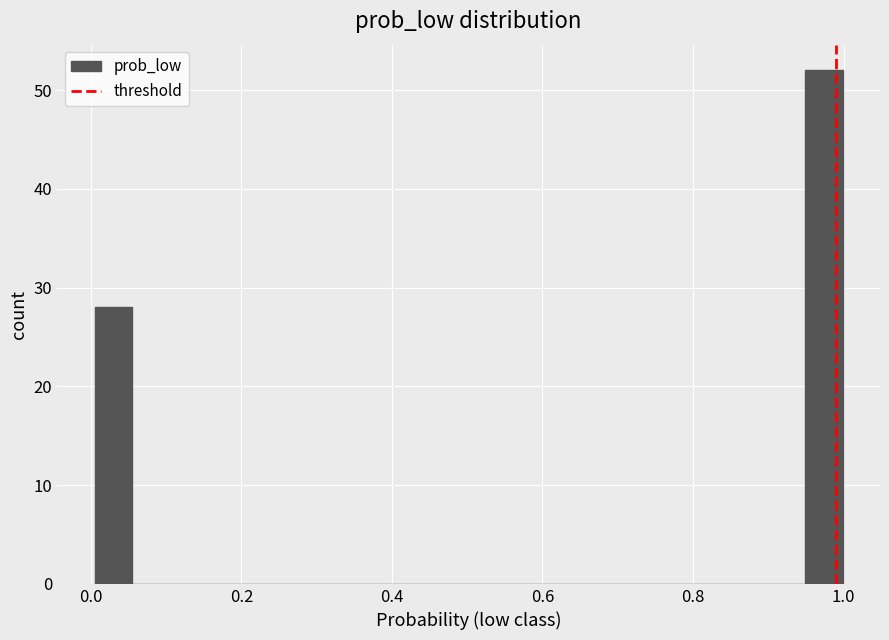

Around what value on the x-axis is the tallest bar? Give the approximate position of its centre, as read against the axis.

0.98